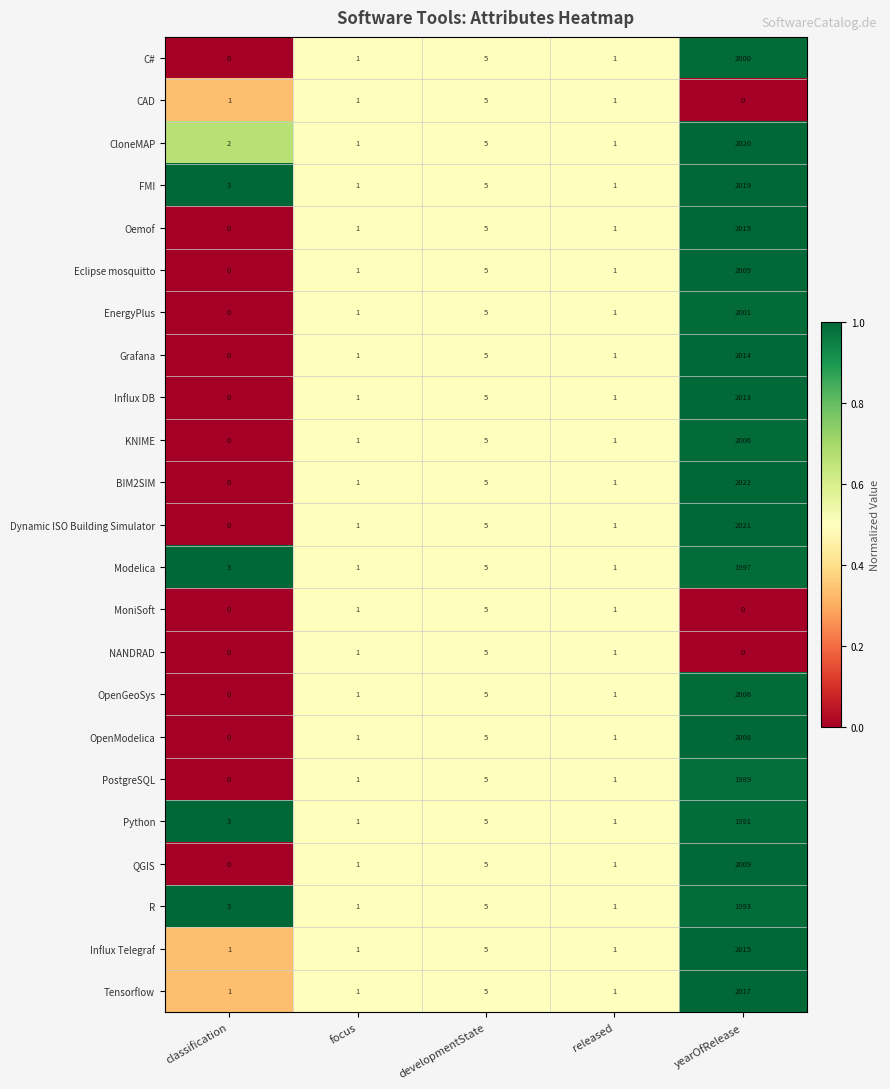

What is the sum of the Dynamic ISO Building Simulator values at developmentState and released?

6